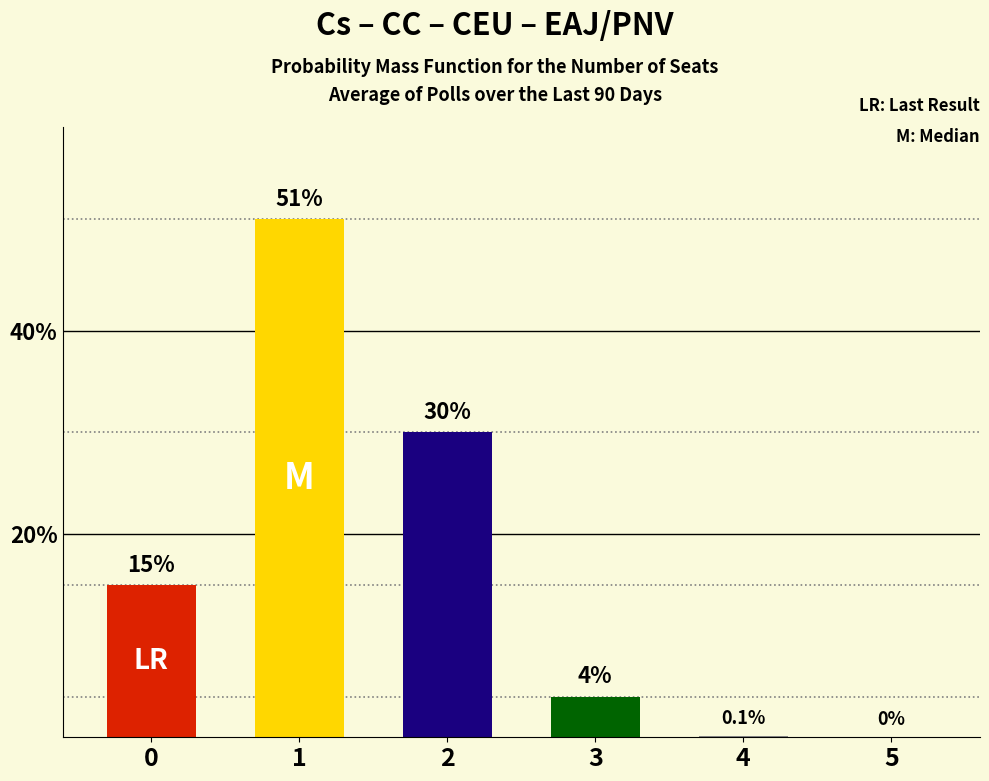

True or false: the data shows 19.9 at 0.

False